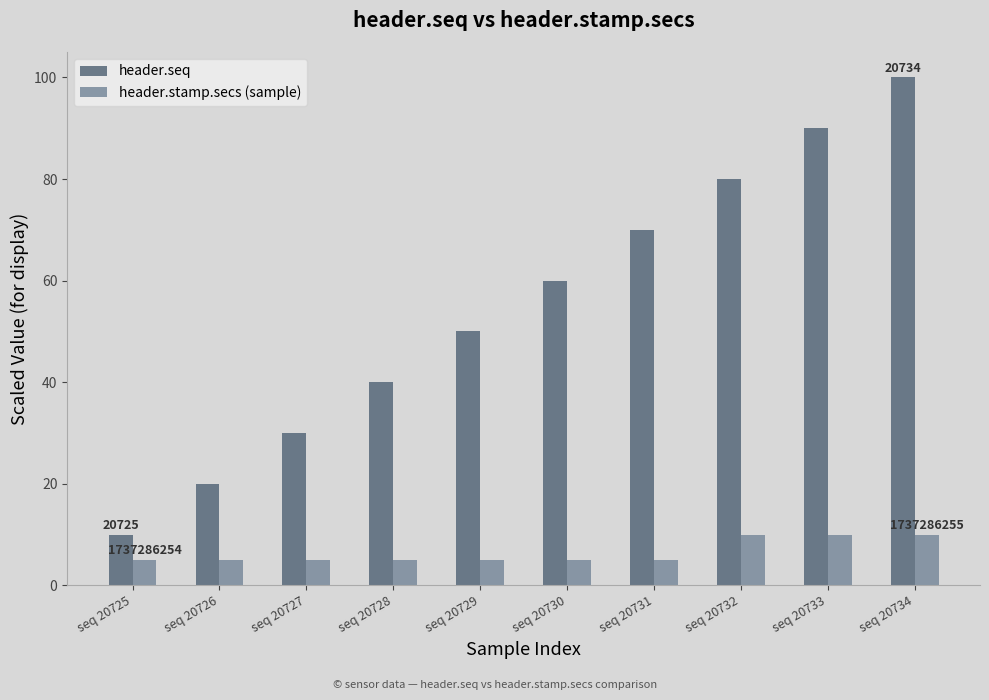

Which series has the widest spread of values?

header.seq